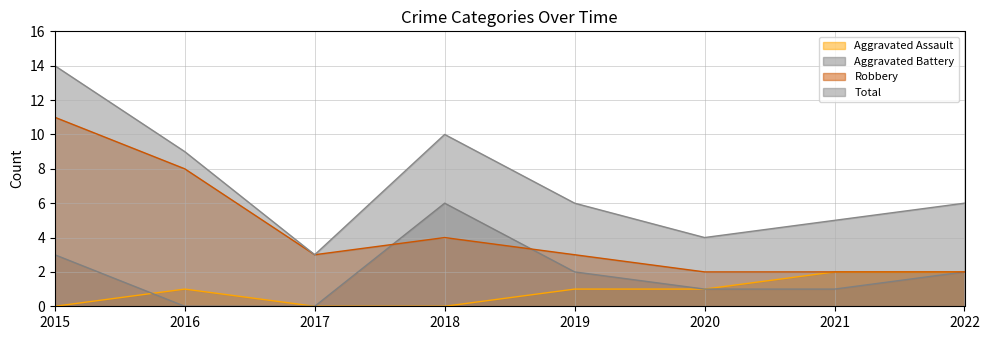

Where is the first local maximum for Aggravated Battery?

2018